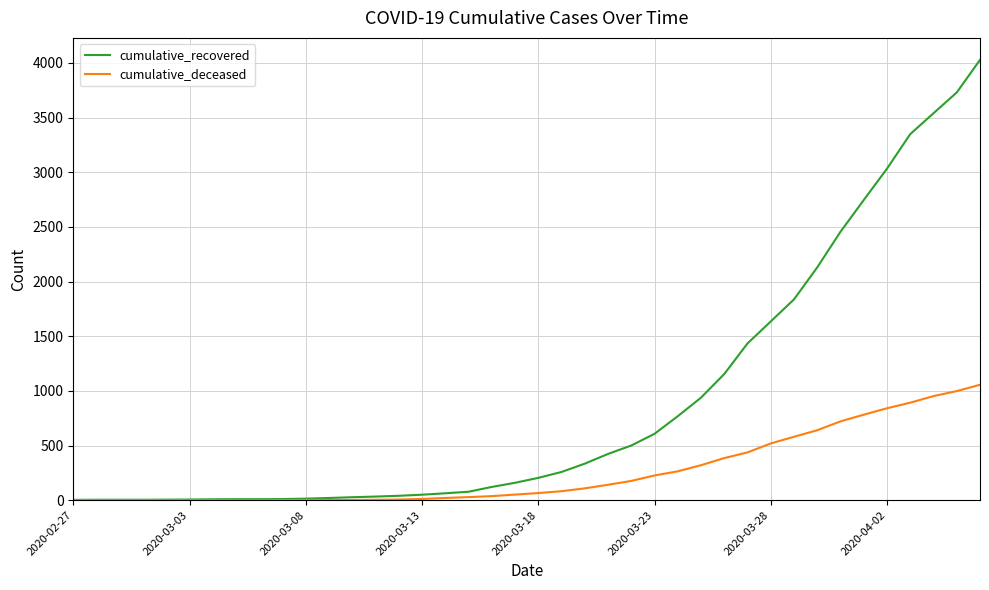

What is the difference between the maximum and second lowest values in the cumulative_recovered series?

4024